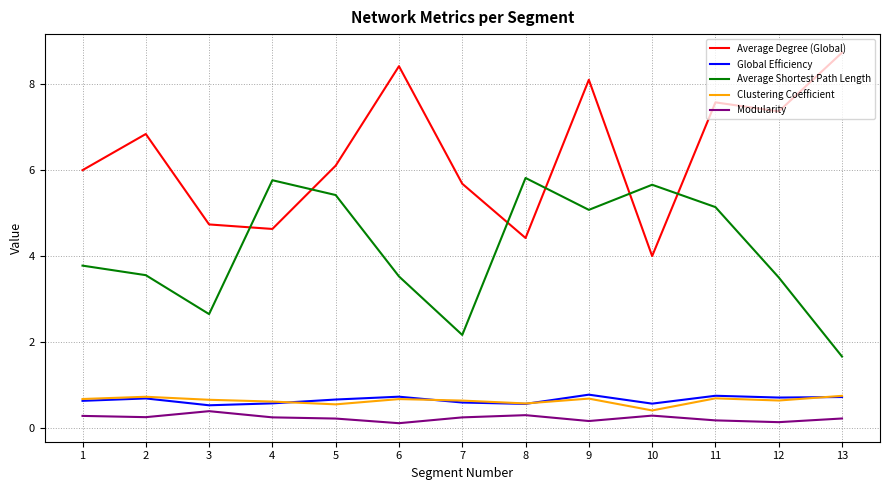

What is the average value of the Average Degree (Global) series?

6.4